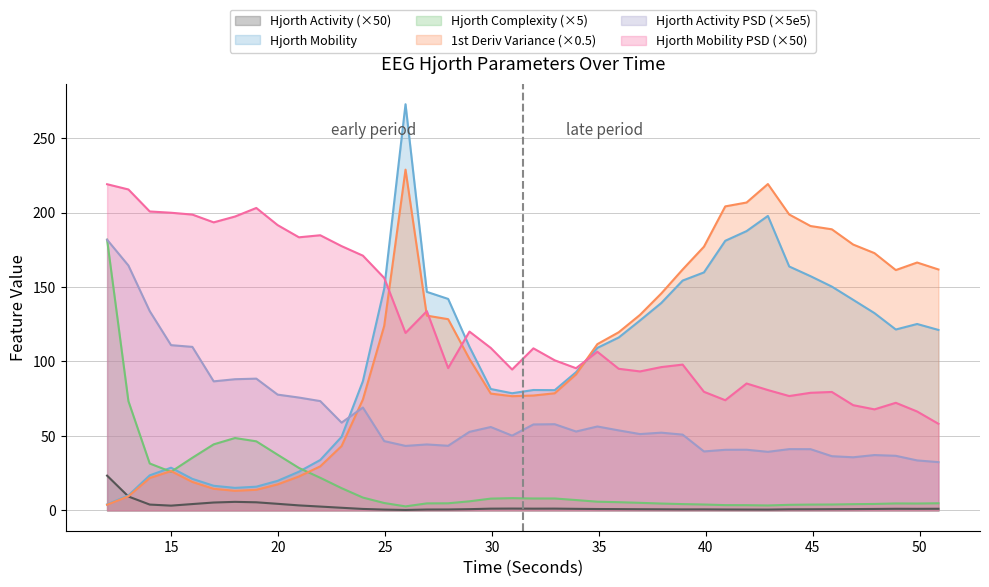

Which series has the largest total across all categories?

Hjorth Mobility PSD (×50)